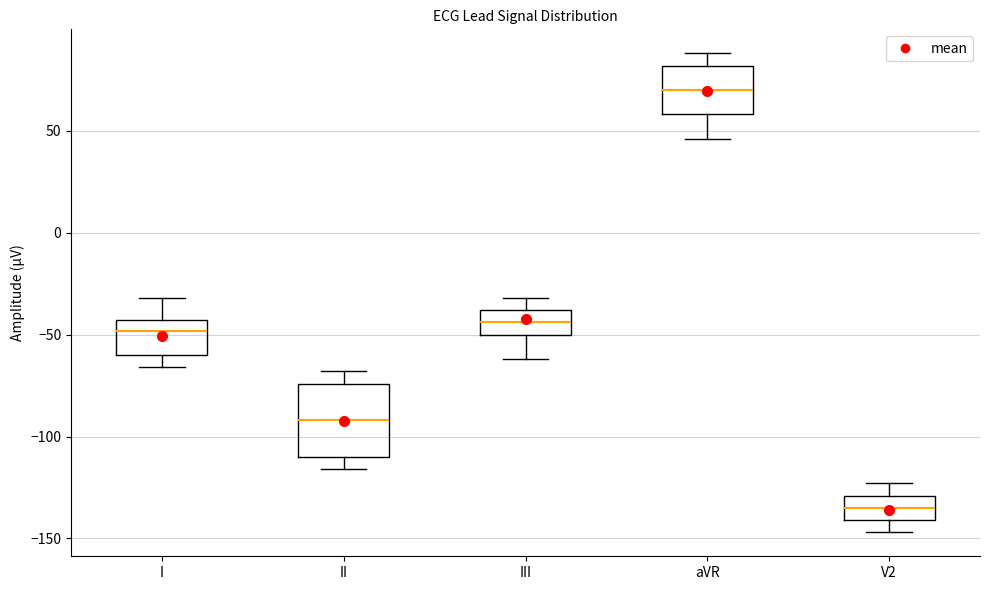

Reading left to right, transcribe this box plot: for each box, give where its median line is, the range the box spans, and where its two whiskers end, as read against the y-axis. The values are not printed on the chart, so give them approximately, as read against the axis.

I: median -50, box -60 to -45, whiskers -65 to -30
II: median -90, box -110 to -75, whiskers -115 to -70
III: median -45, box -50 to -40, whiskers -60 to -30
aVR: median 70, box 60 to 80, whiskers 45 to 90
V2: median -135, box -140 to -130, whiskers -145 to -125